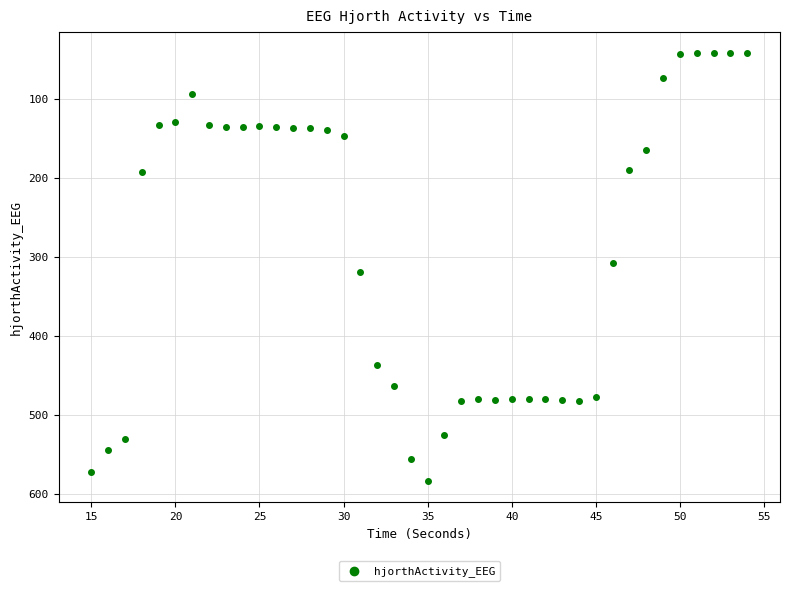

What is the range of Y values (max minus min)?

541.1